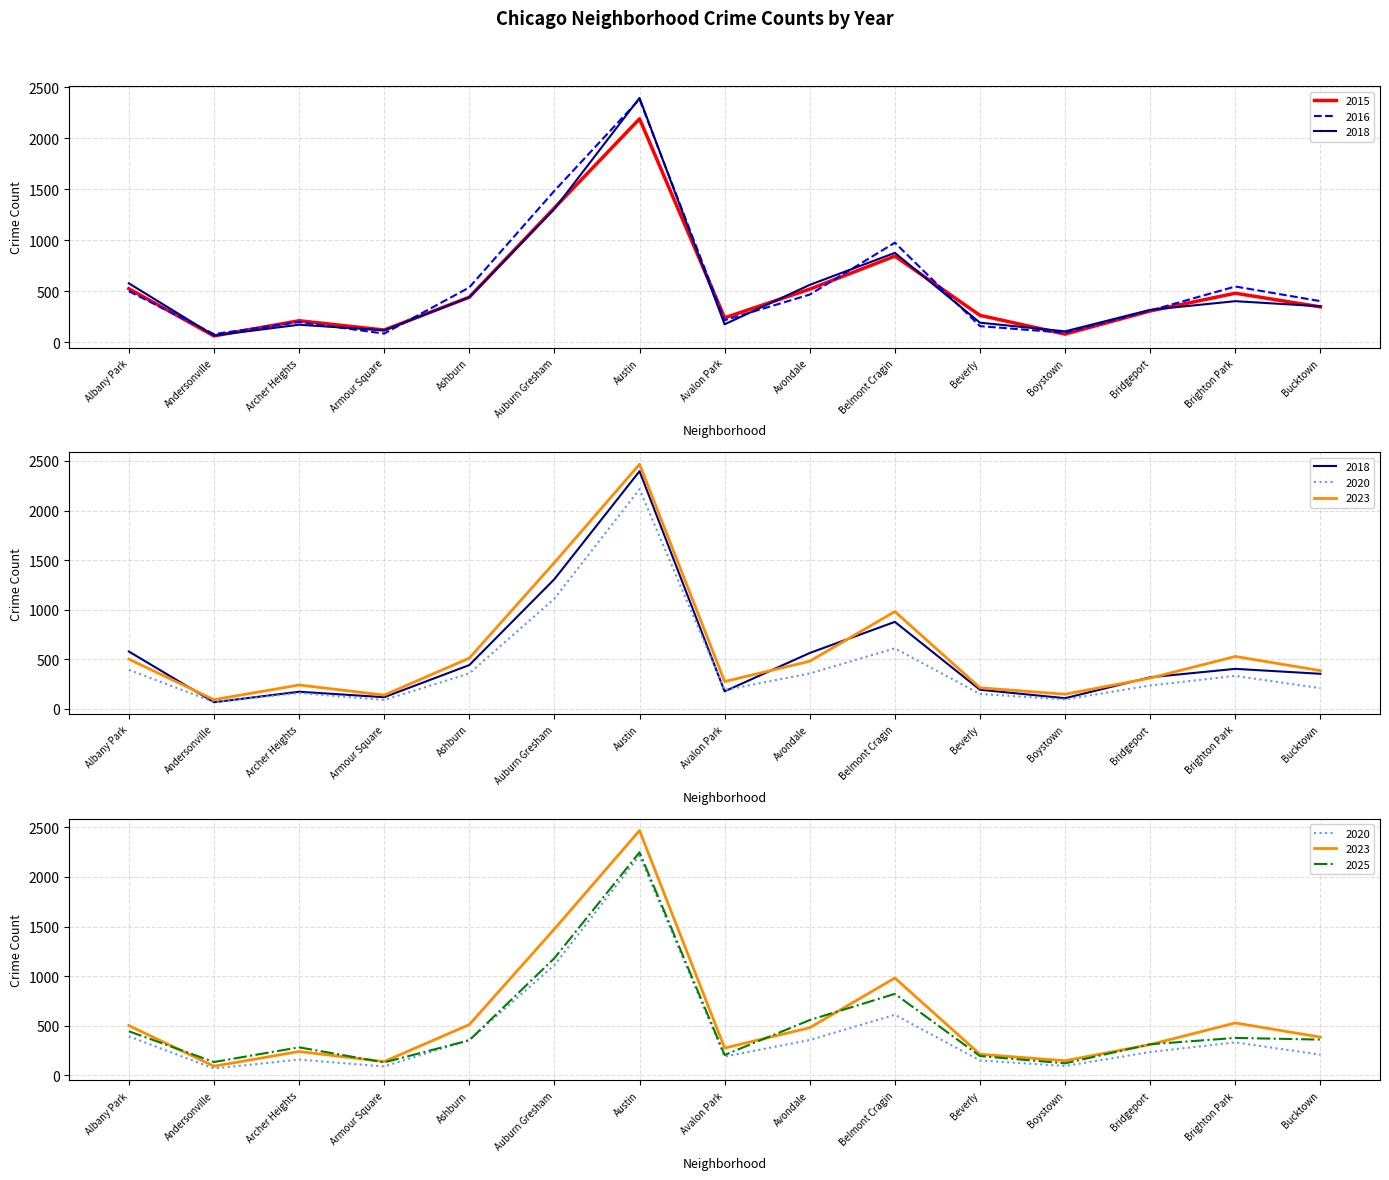

Reading left to right, what are all the values shown in this chart?

2015: 525	62	211	120	442	1318	2192	240	521	845	264	80	307	481	347
2016: 501	80	198	85	538	1486	2384	216	468	977	158	93	311	547	403
2018: 578	66	172	117	441	1308	2397	176	563	877	192	107	318	403	353
2020: 393	68	159	89	357	1111	2215	189	356	610	150	94	235	332	208
2023: 501	92	240	138	511	1475	2467	275	480	981	212	147	310	528	385
2025: 444	134	282	130	353	1181	2248	205	557	821	194	121	313	377	360